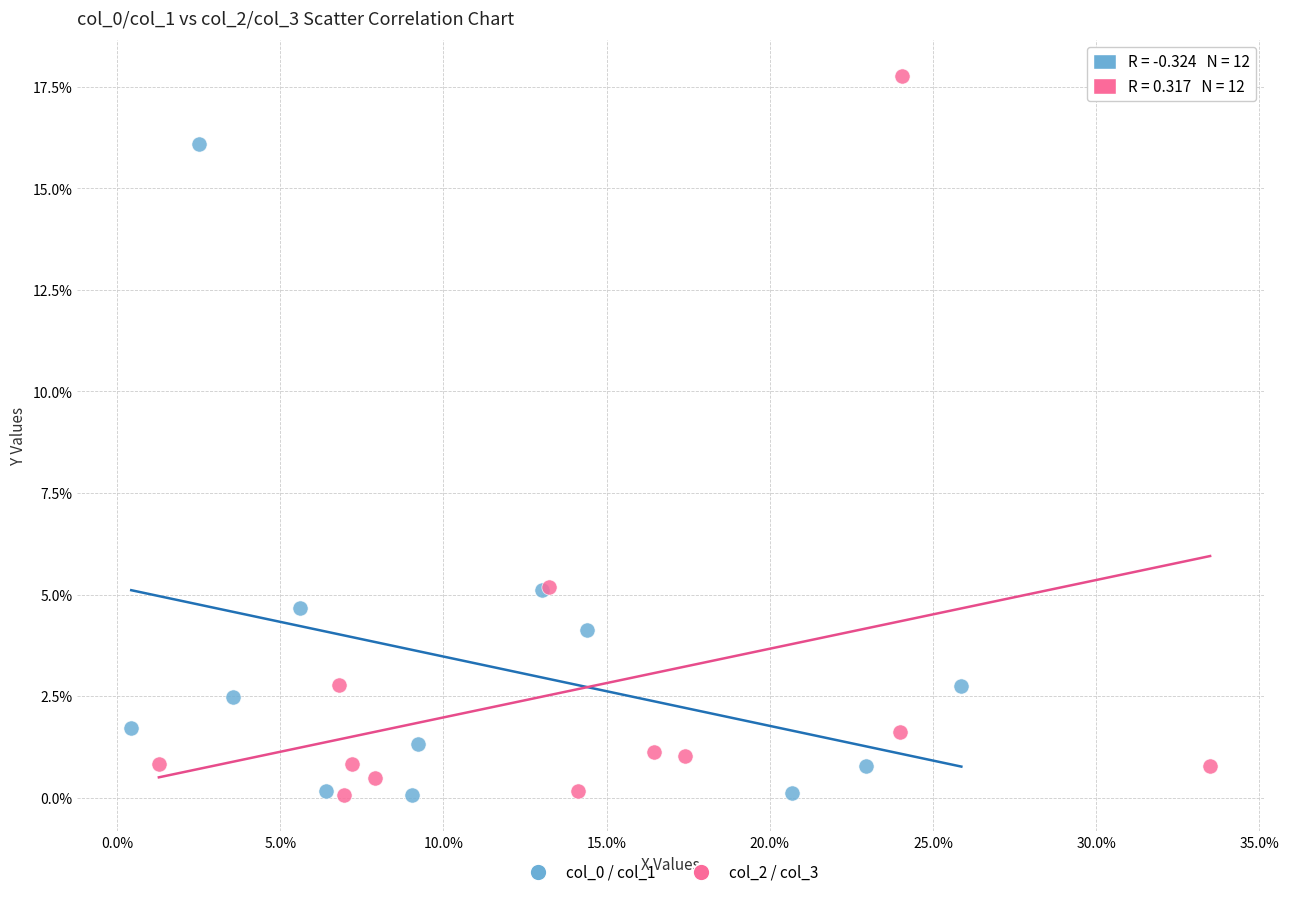

Which series contains the highest Y value?

col_2 / col_3